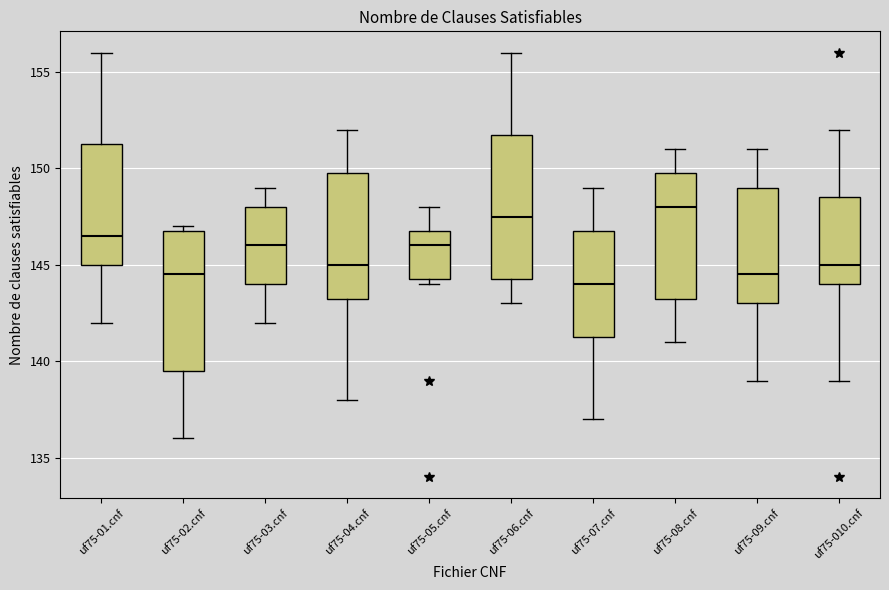

Reading left to right, transcribe this box plot: for each box, give where its median line is, the range the box spans, and where its two whiskers end, as read against the y-axis. The values are not printed on the chart, so give them approximately, as read against the axis.

uf75-01.cnf: median 146.5, box 145.0 to 151.5, whiskers 142.0 to 156.0
uf75-02.cnf: median 144.5, box 139.5 to 147.0, whiskers 136.0 to 147.0 (just above the box's upper edge)
uf75-03.cnf: median 146.0, box 144.0 to 148.0, whiskers 142.0 to 149.0
uf75-04.cnf: median 145.0, box 143.5 to 150.0, whiskers 138.0 to 152.0
uf75-05.cnf: median 146.0, box 144.5 to 147.0, whiskers 144.0 to 148.0
uf75-06.cnf: median 147.5, box 144.5 to 152.0, whiskers 143.0 to 156.0
uf75-07.cnf: median 144.0, box 141.5 to 147.0, whiskers 137.0 to 149.0
uf75-08.cnf: median 148.0, box 143.5 to 150.0, whiskers 141.0 to 151.0
uf75-09.cnf: median 144.5, box 143.0 to 149.0, whiskers 139.0 to 151.0
uf75-010.cnf: median 145.0, box 144.0 to 148.5, whiskers 139.0 to 152.0